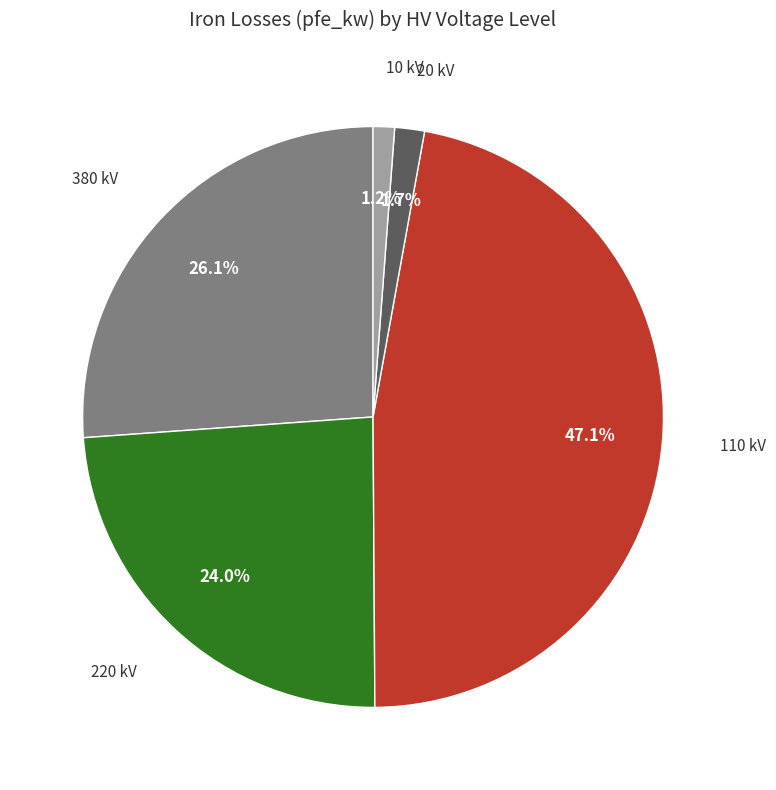

Which slice is the largest?

110 kV